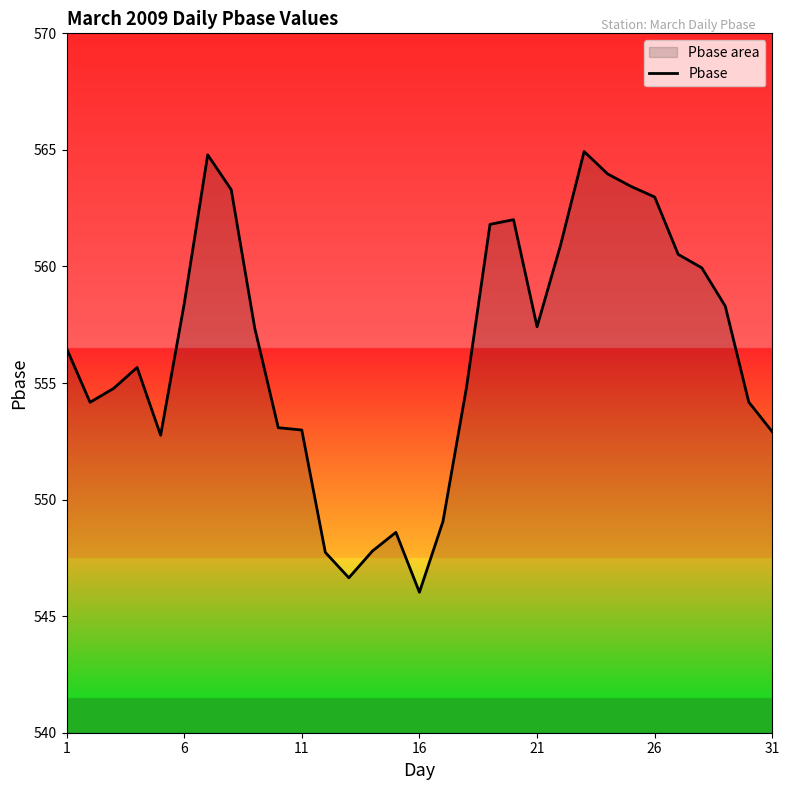

What is the change in value from 6 to 11?

-5.4